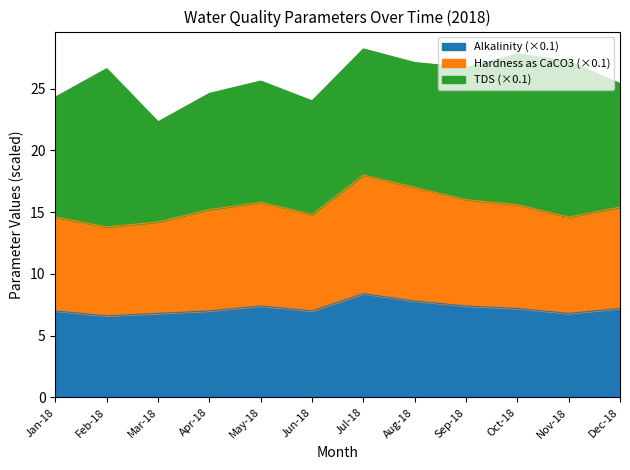

True or false: Hardness as CaCO3 and Alkalinity intersect in this chart.

False